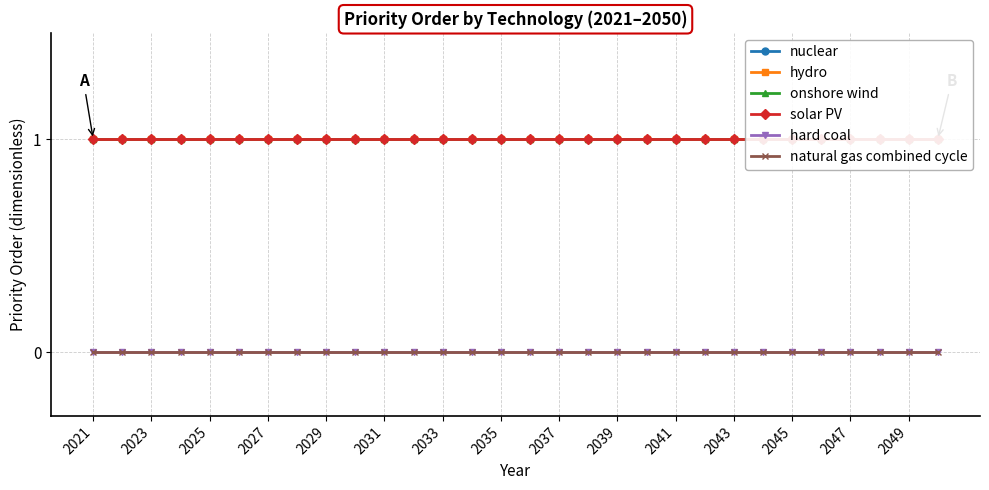

True or false: nuclear and hard coal cross at least once.

False